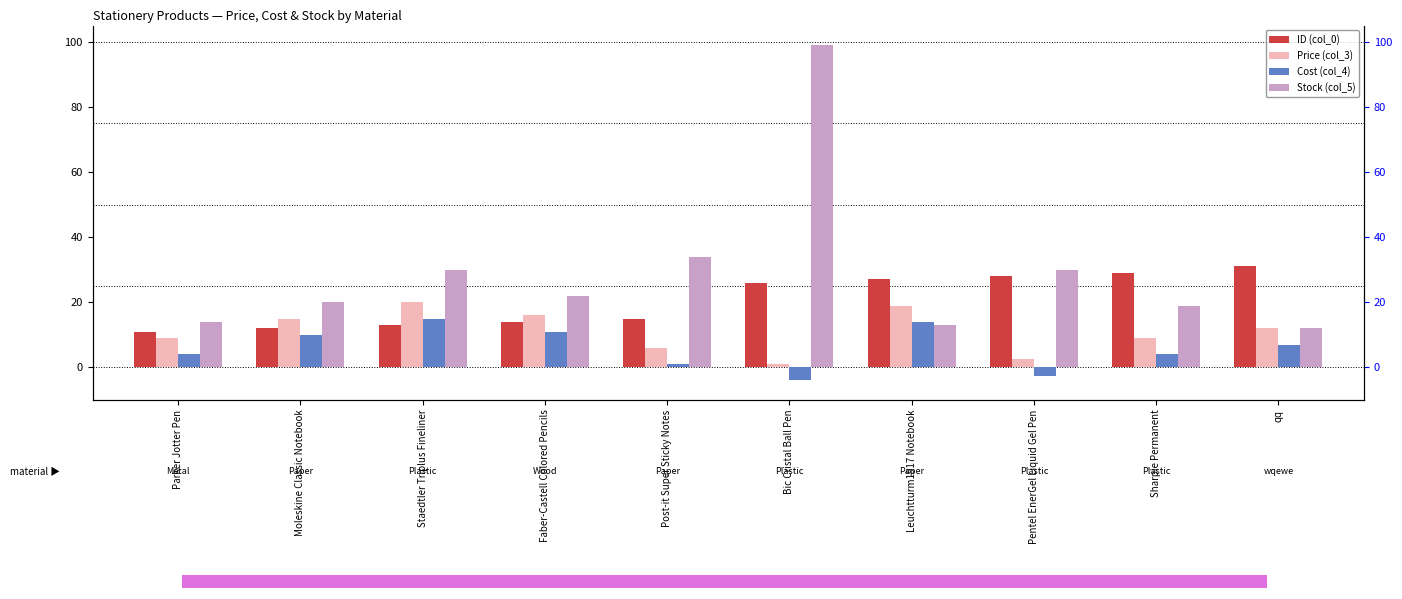

Which series has the widest spread of values?

Stock (col_5)